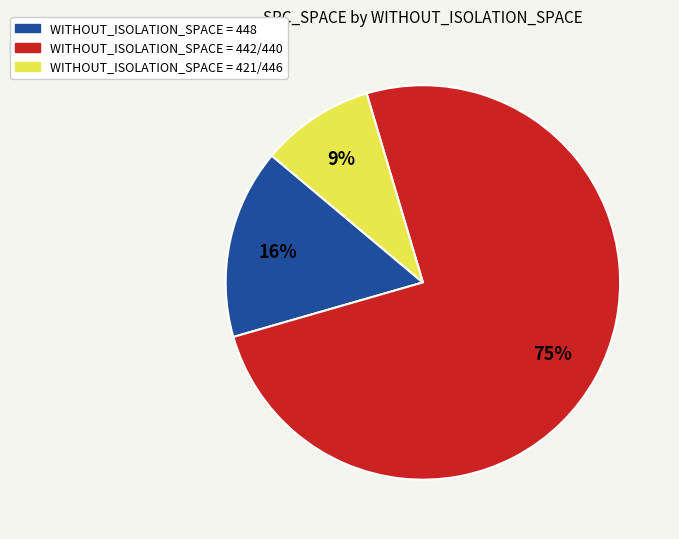

To the nearest percent, what percentage of the pie is WITHOUT_ISOLATION_SPACE = 421/446?

9%